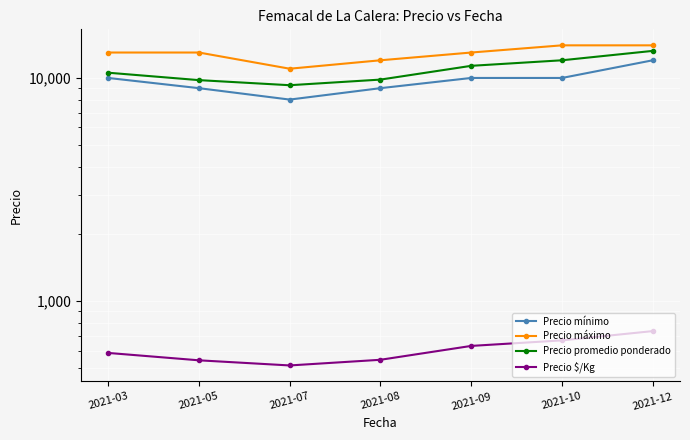

What is the lowest value of the Precio máximo series?

11000